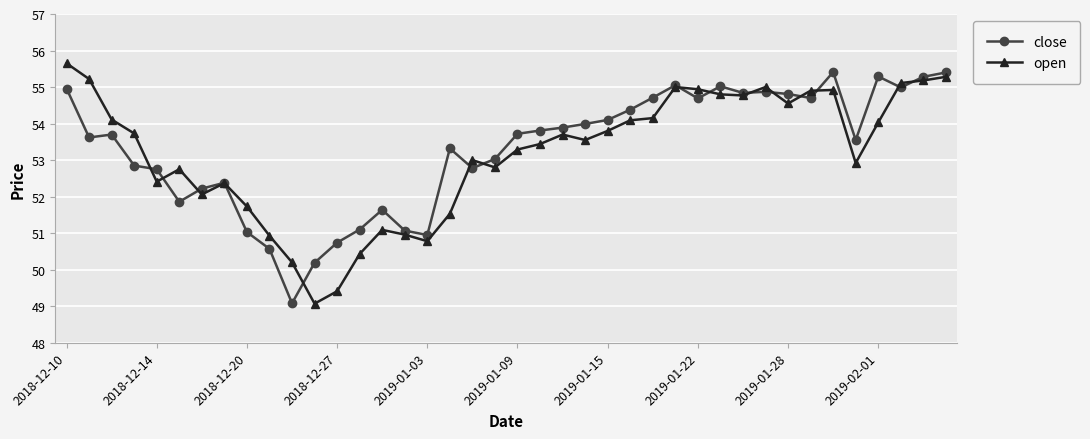

True or false: close has more than 1 points higher than both neighbors.

True